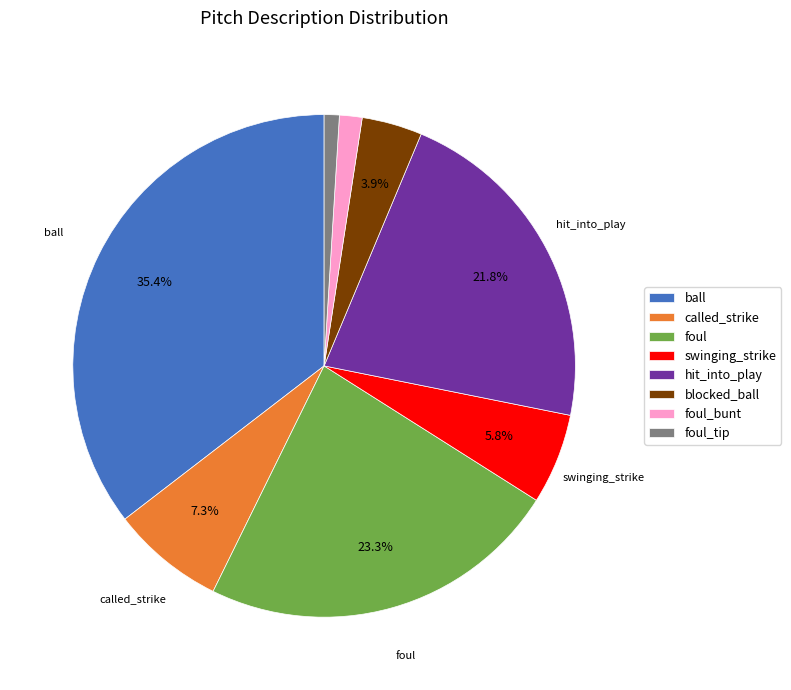

Is foul_tip the majority of the pie?

No